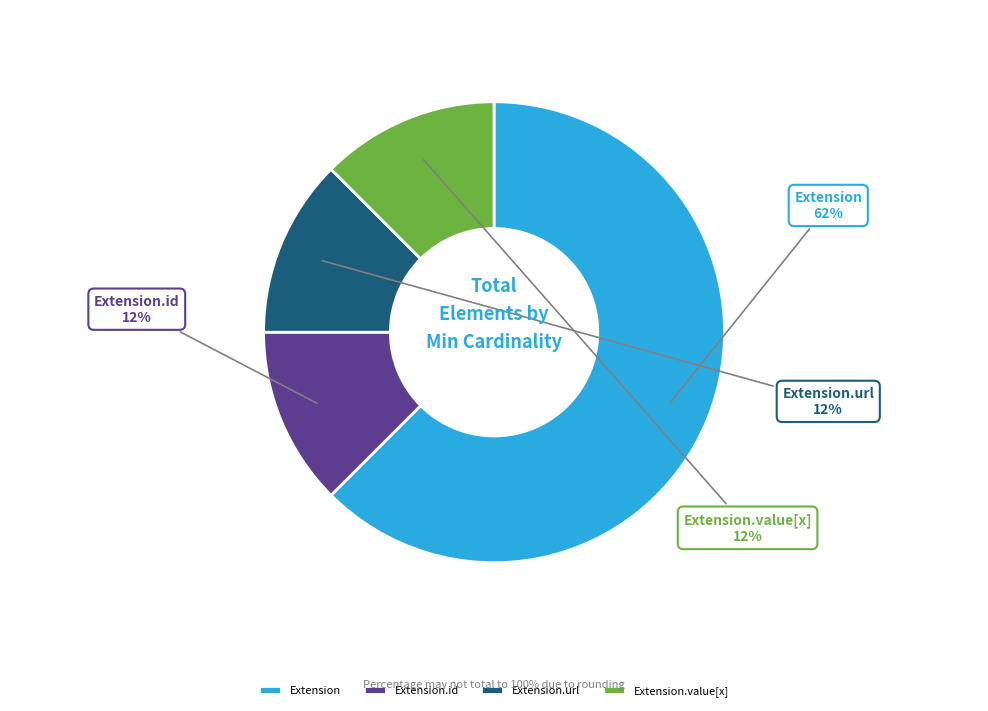

True or false: Extension.value[x] accounts for 1% of the total.

False